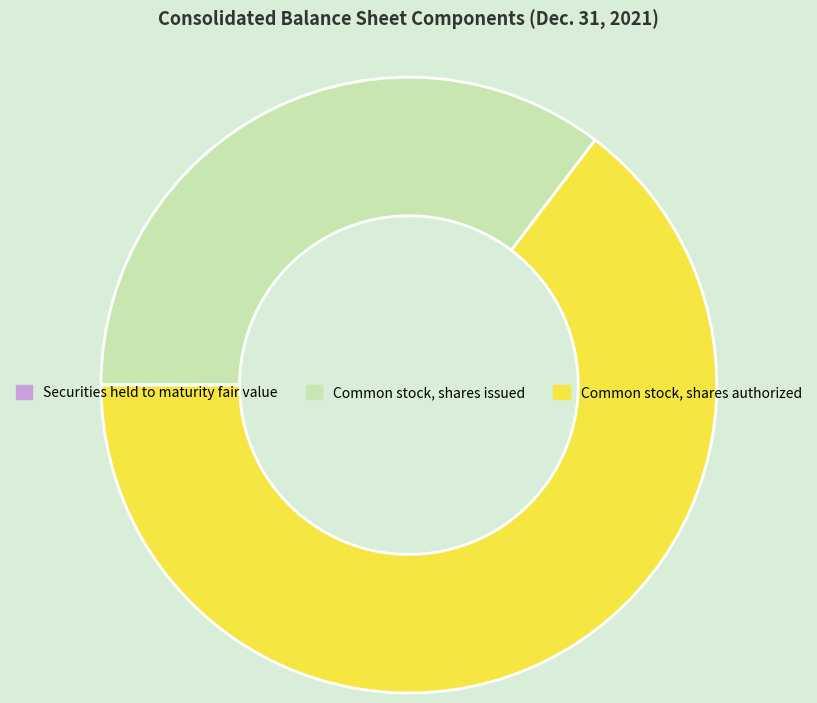

Does Common stock, shares authorized represent more than half of the total?

Yes